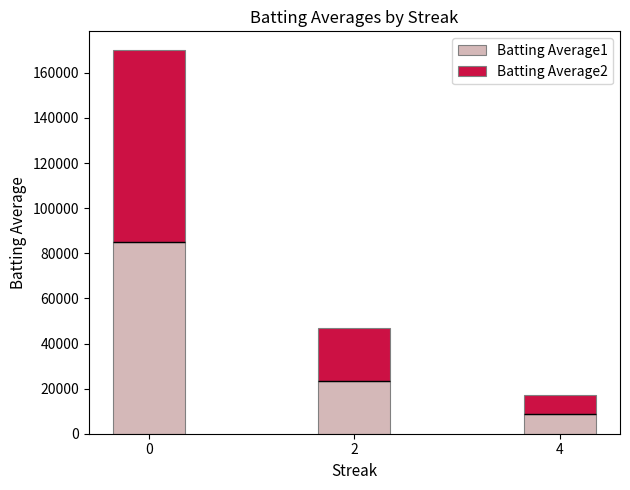

Reading left to right, extract all data points from this chart.

Batting Average1: 0=85070.0	2=23460.0	4=8670.0
Batting Average2: 0=84840.0	2=23340.0	4=8670.0